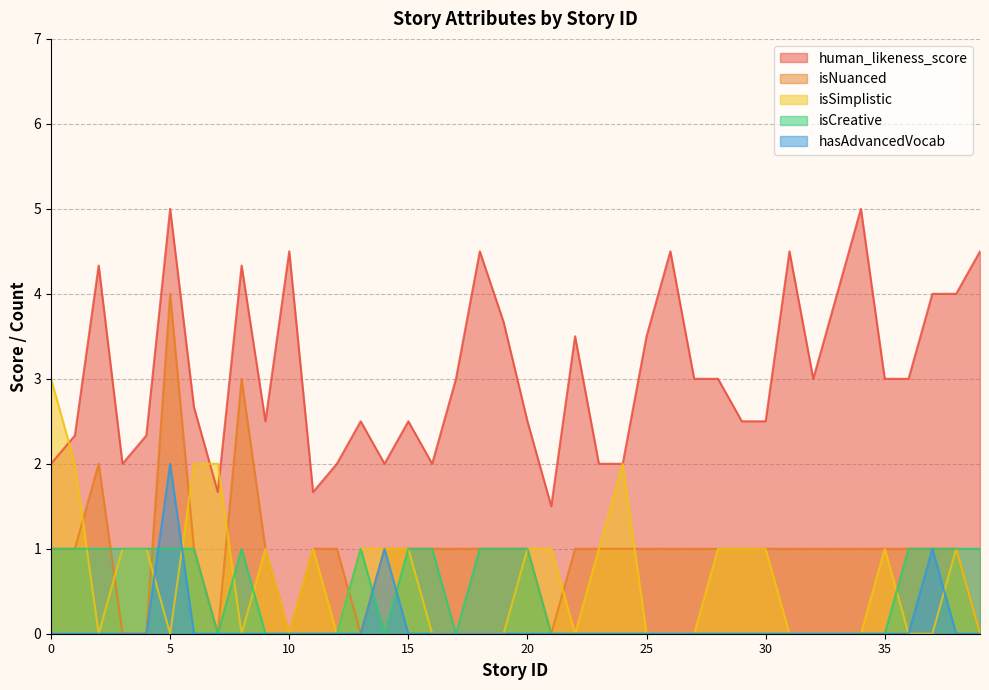

What is the difference between the highest and lowest values at 3?

2.0